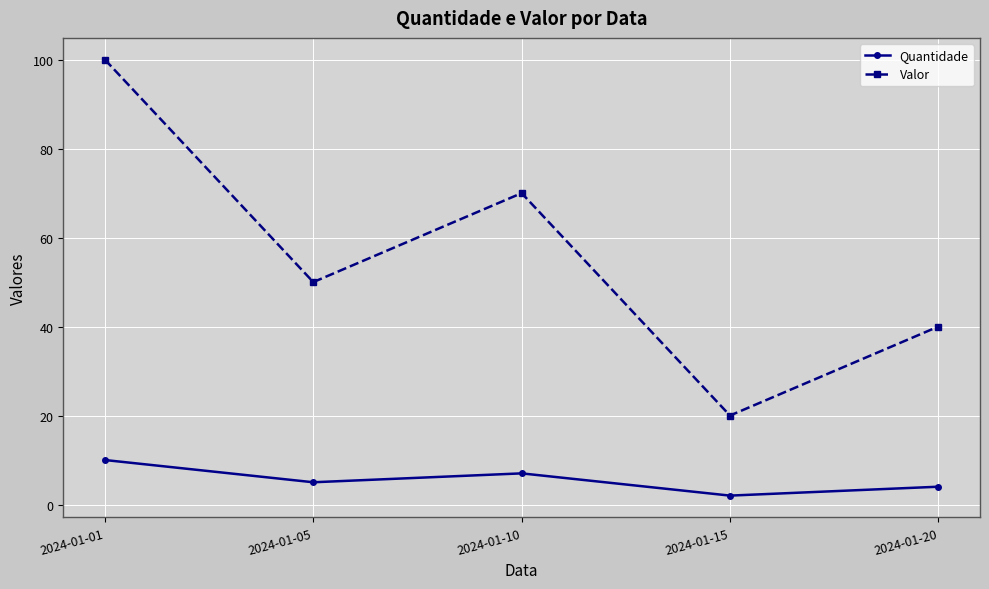

The Valor series shows 16 at 2024-01-10. True or false?

False